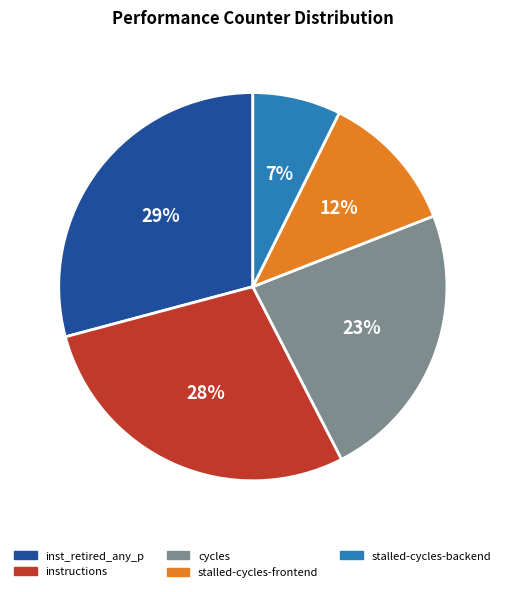

Is there any slice that represents more than half of the pie?

No